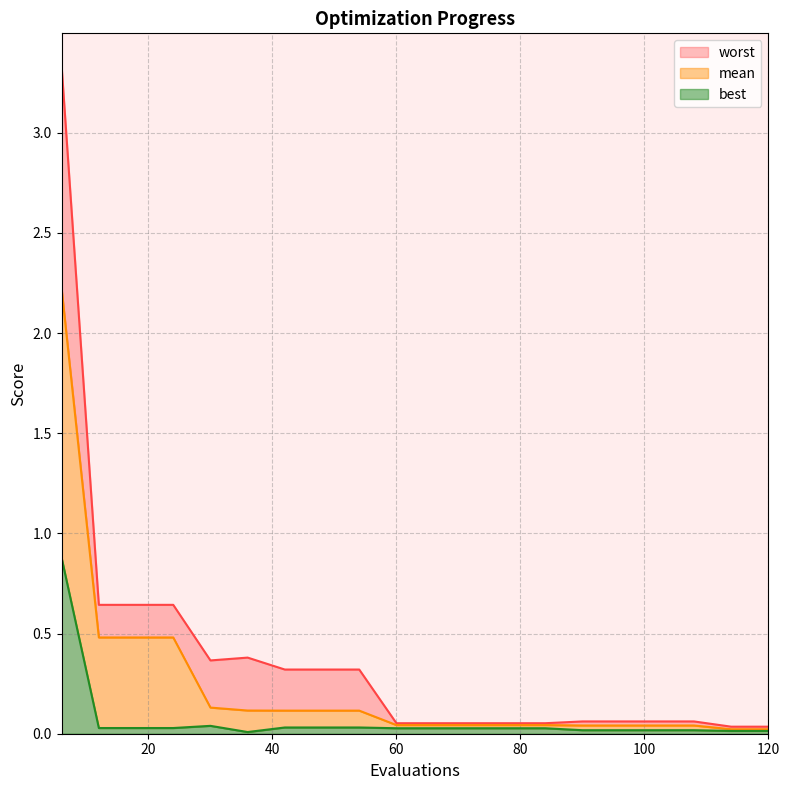

The value of worst at 66 is 0.1. True or false?

True